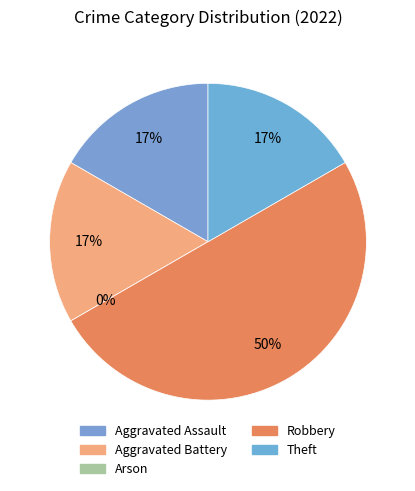

Rank the categories by value from highest to lowest.

Robbery, Aggravated Assault, Aggravated Battery, Theft, Arson